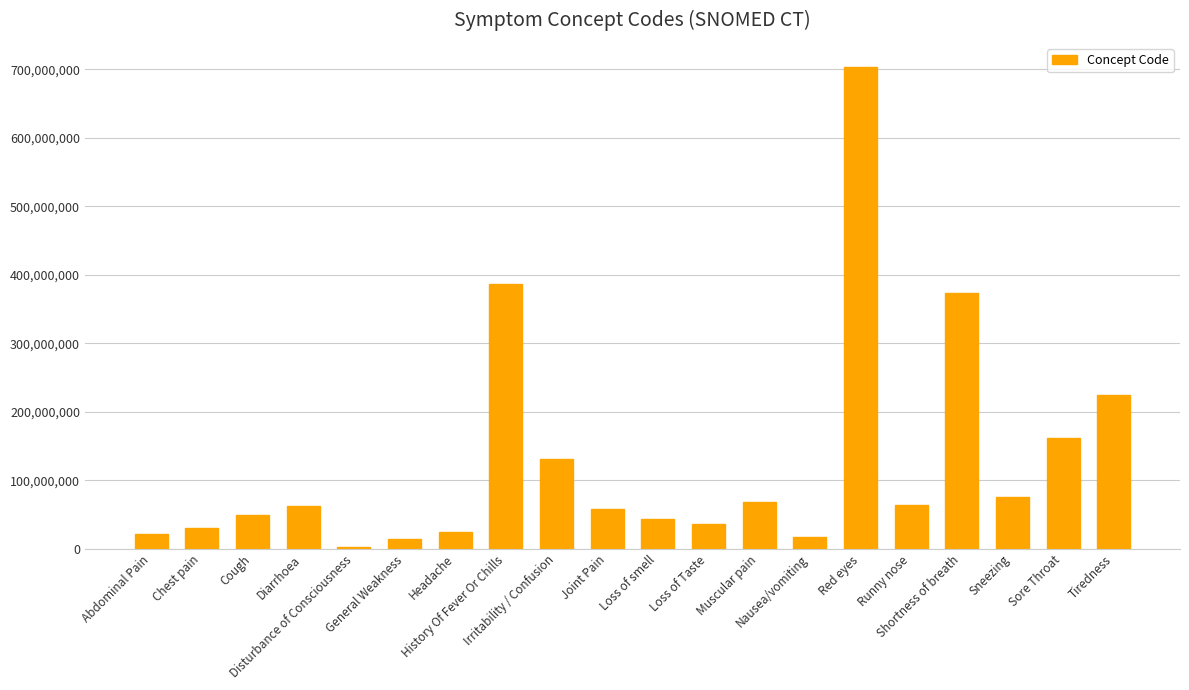

What is the average value?

127655204